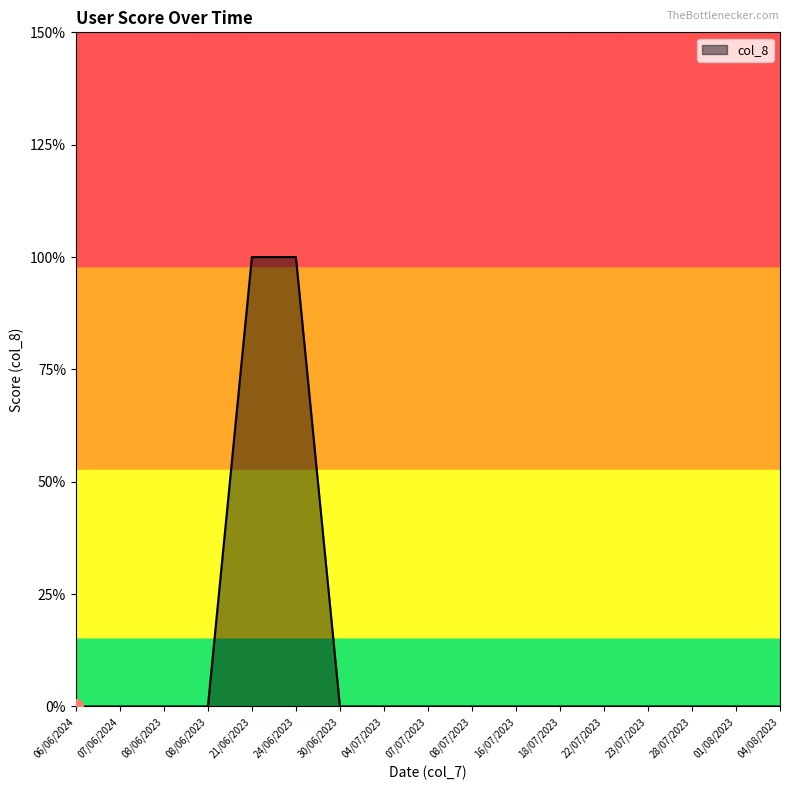

The value at 23/07/2023 is 0. True or false?

True